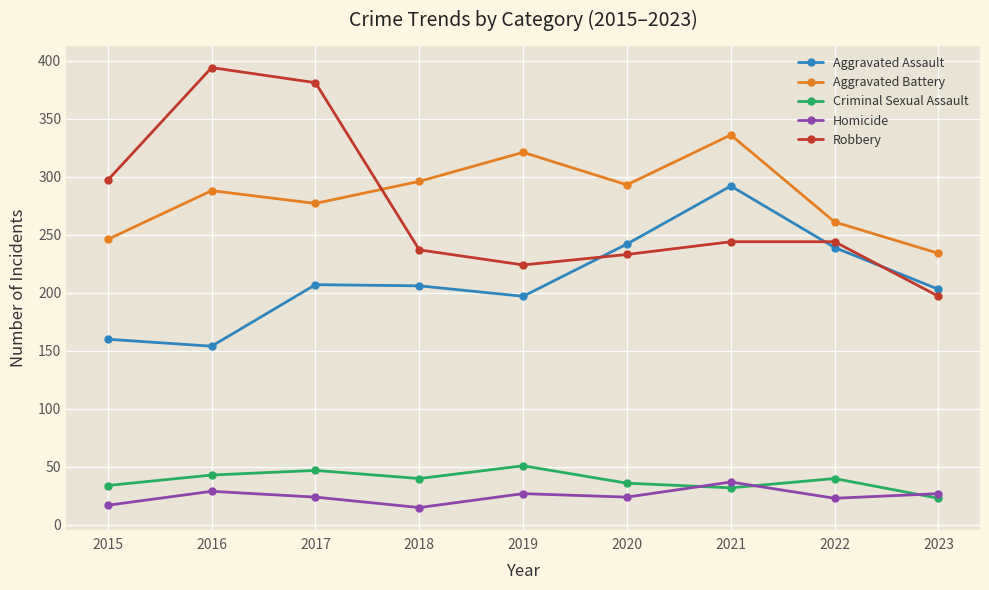

Is it true that Robbery equals 108 at 2019?

False